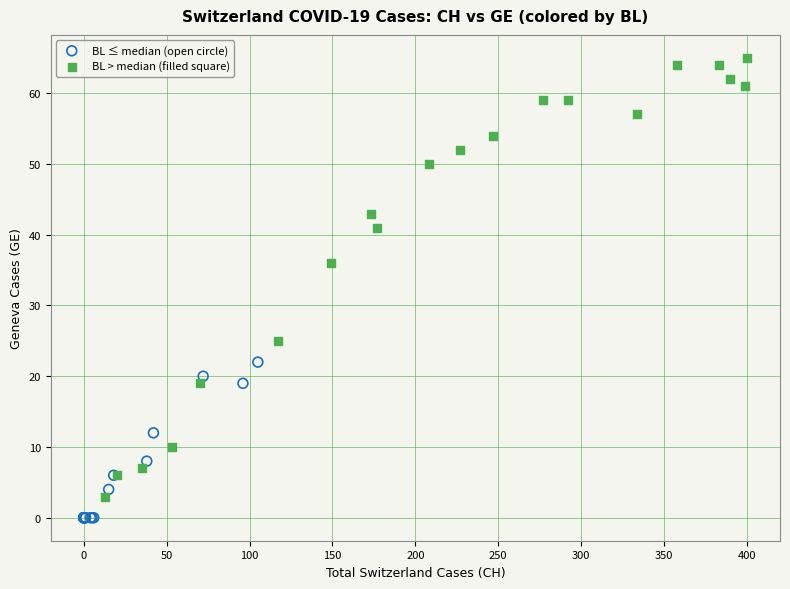

Which series contains the highest Y value?

BL > median (filled square)